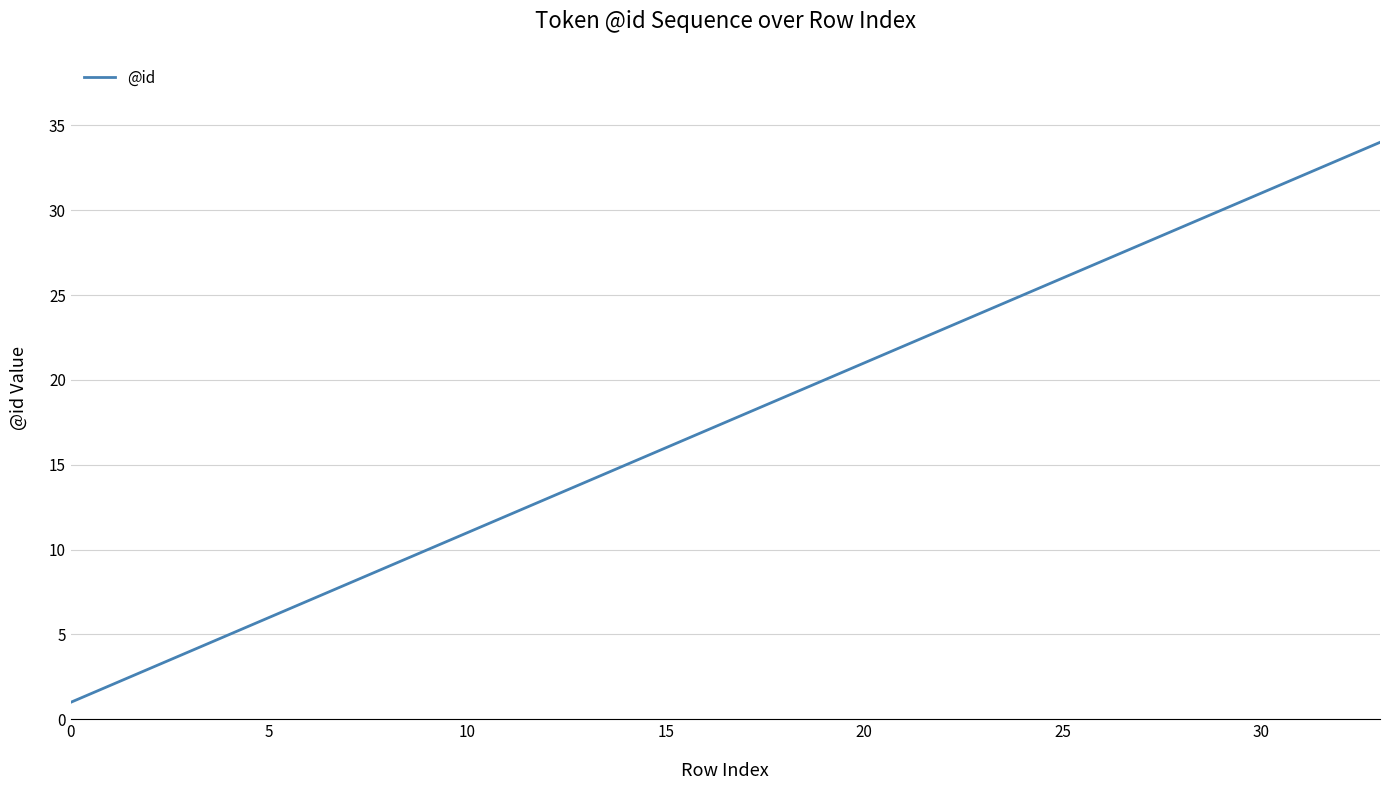

Reading left to right, transcribe all the data shown in this chart.

1	2	3	4	5	6	7	8	9	10	11	12	13	14	15	16	17	18	19	20	21	22	23	24	25	26	27	28	29	30	31	32	33	34